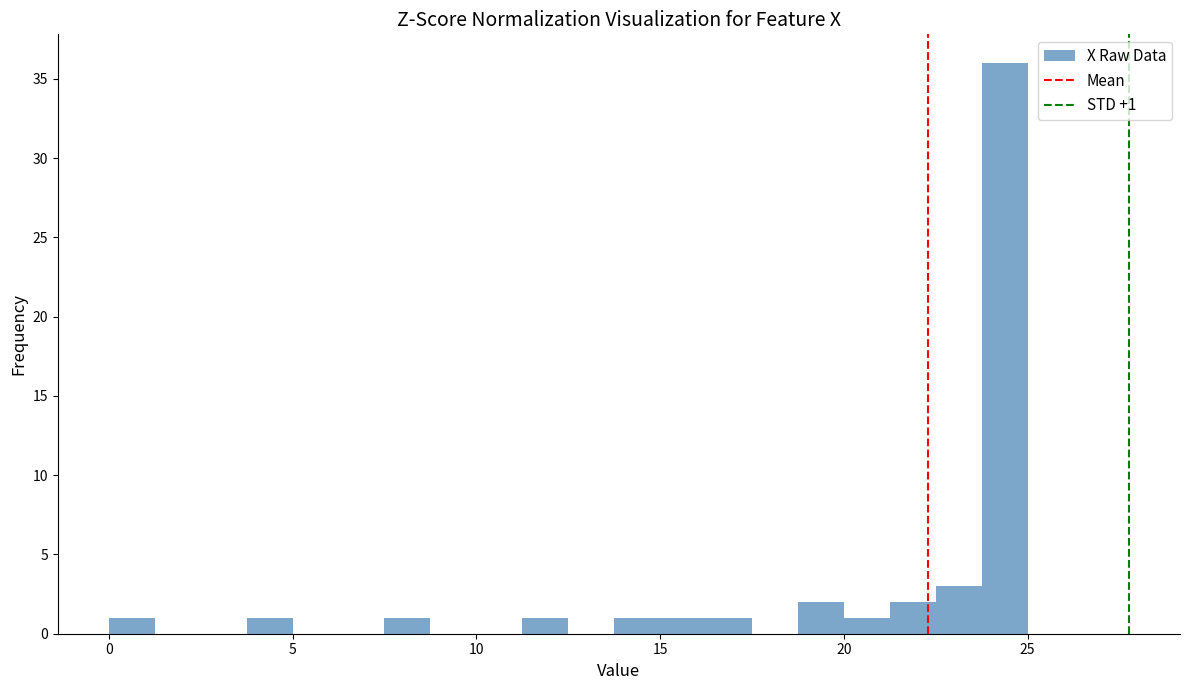

Read against the x-axis, roughly where is the centre of the tallest bar?

24.5